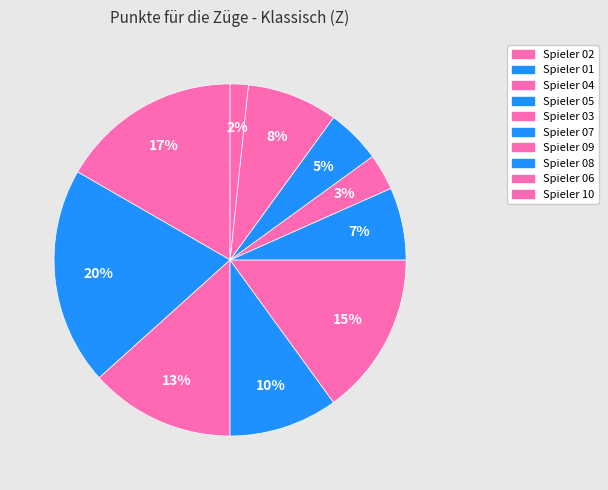

How many slices are in this pie chart?

10